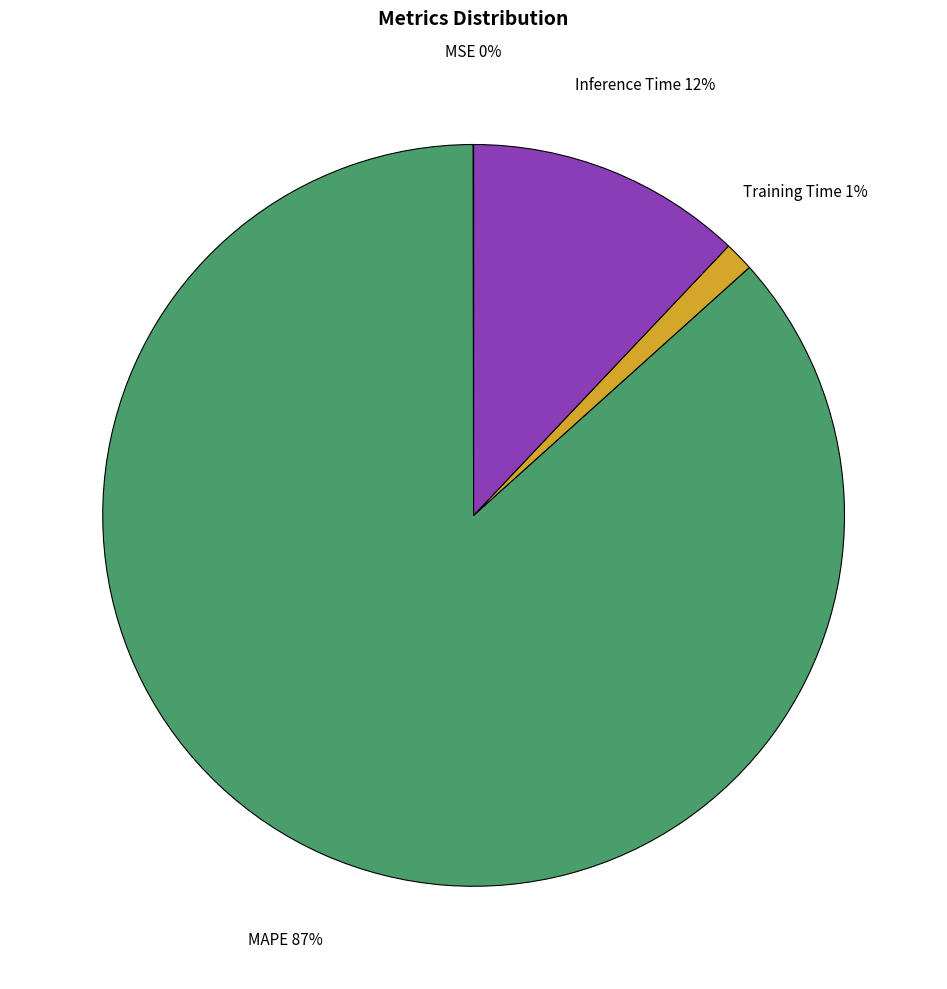

Does Training Time account for over 50% of the chart?

No